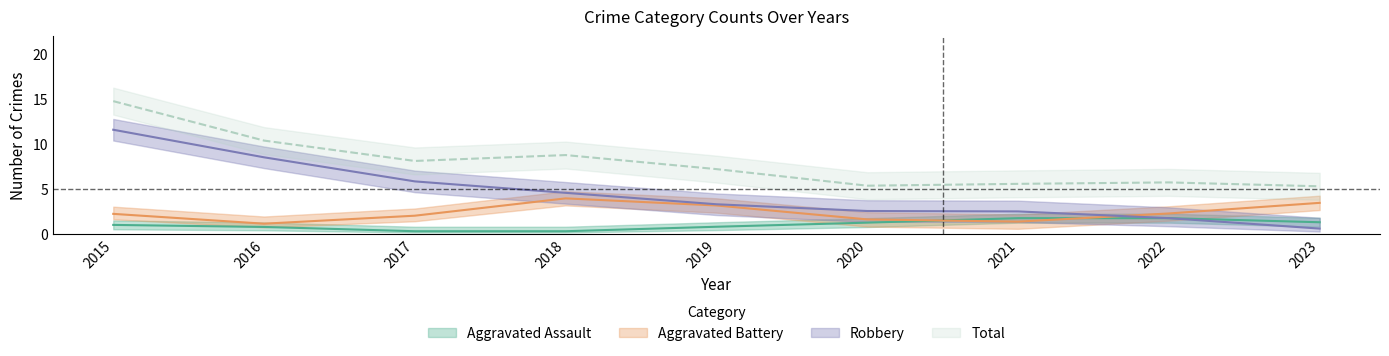

How many Aggravated Battery values are between 1 and 3?

6